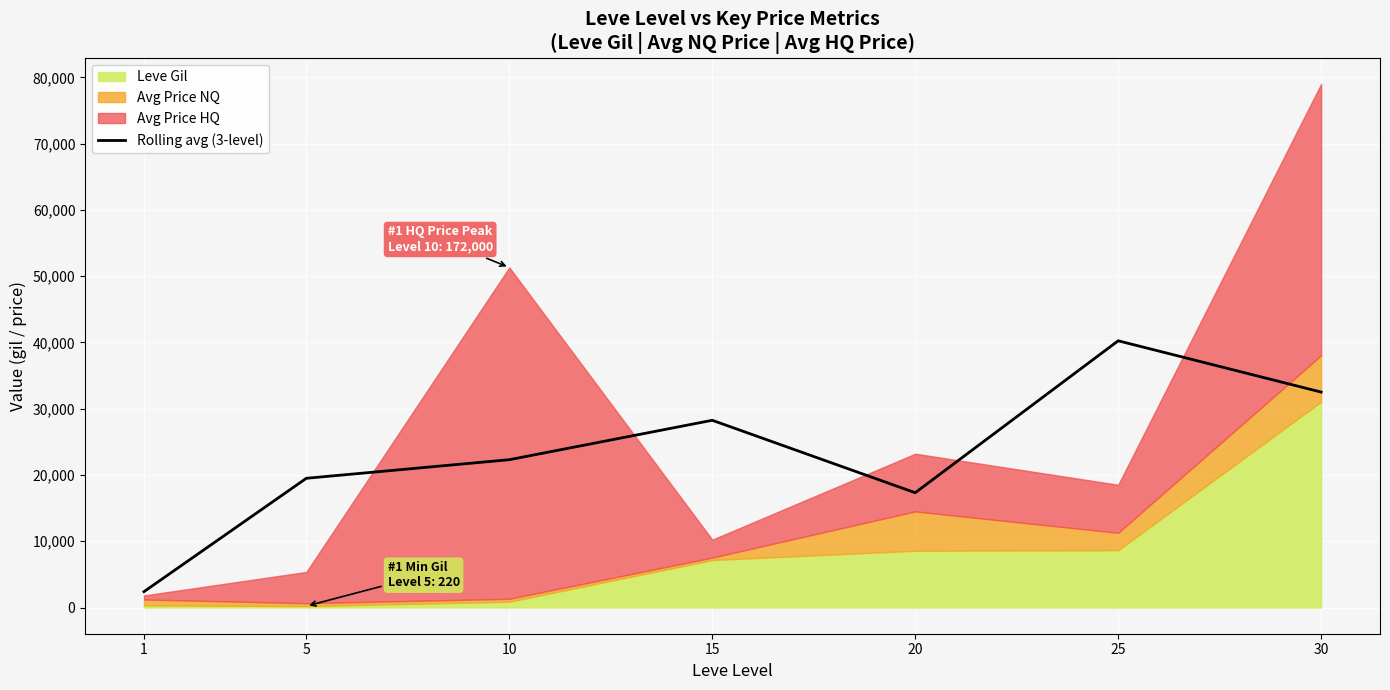

The value of Rolling avg (3-level) at 10 is 5823.6. True or false?

False